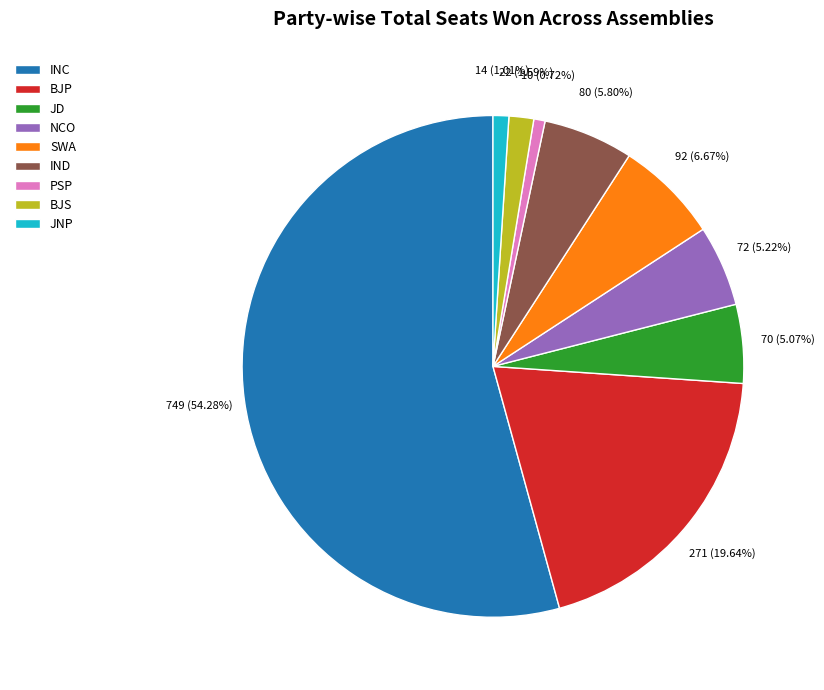

Does any single category account for the majority?

Yes